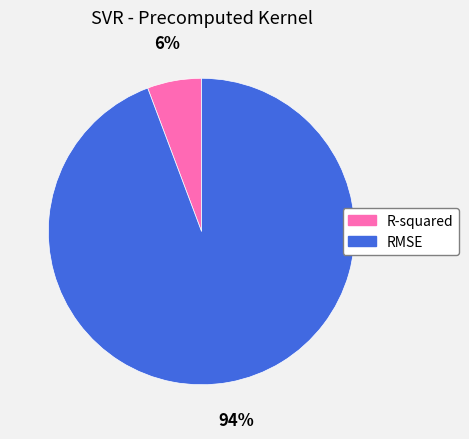

What is the largest slice in the pie chart?

RMSE